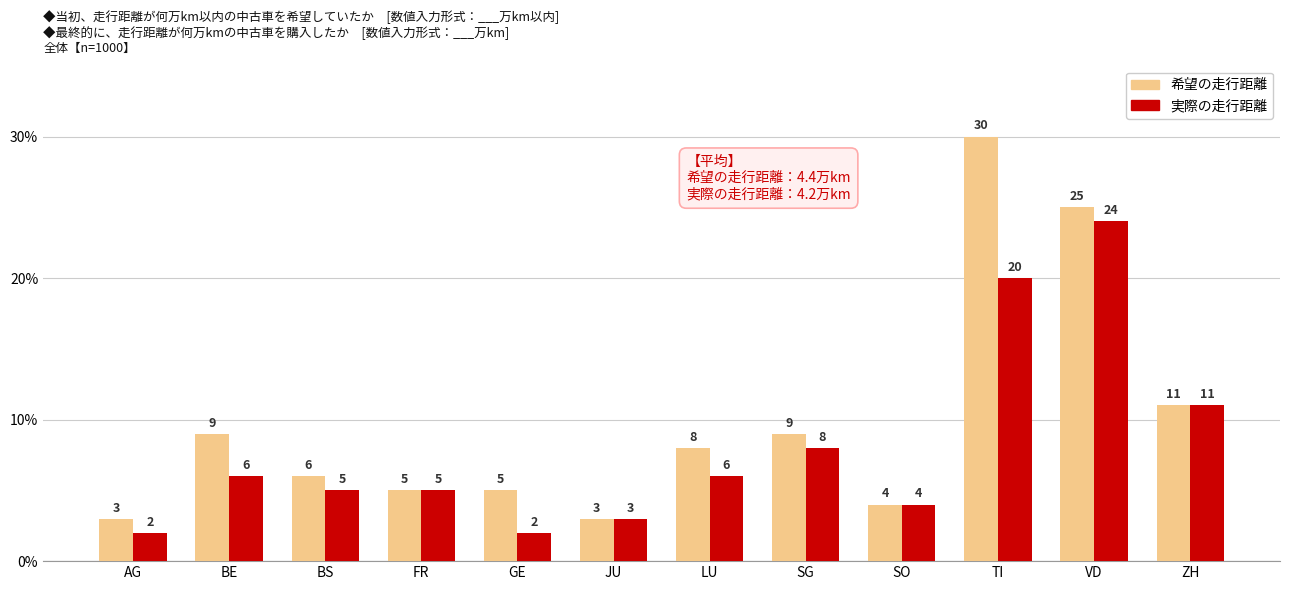

Is it true that 希望の走行距離 equals 14 at SG?

False